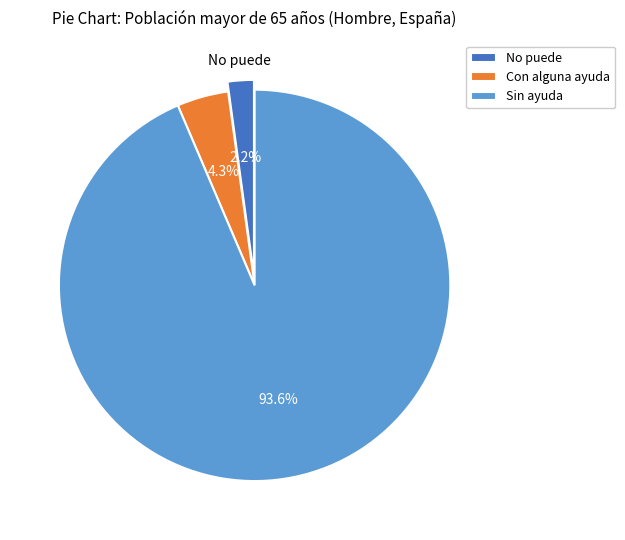

What portion of the pie excludes Con alguna ayuda?

95.7%